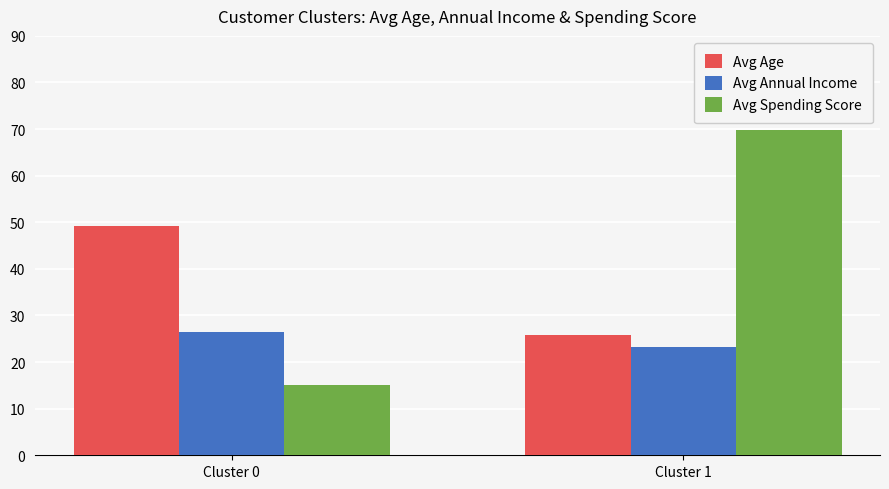

Does the chart contain any negative values?

No